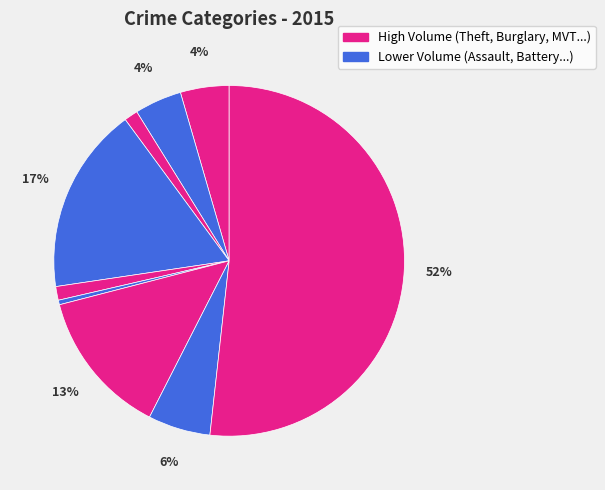

To the nearest percent, what is the difference between the largest and smallest slice percentages?

51%